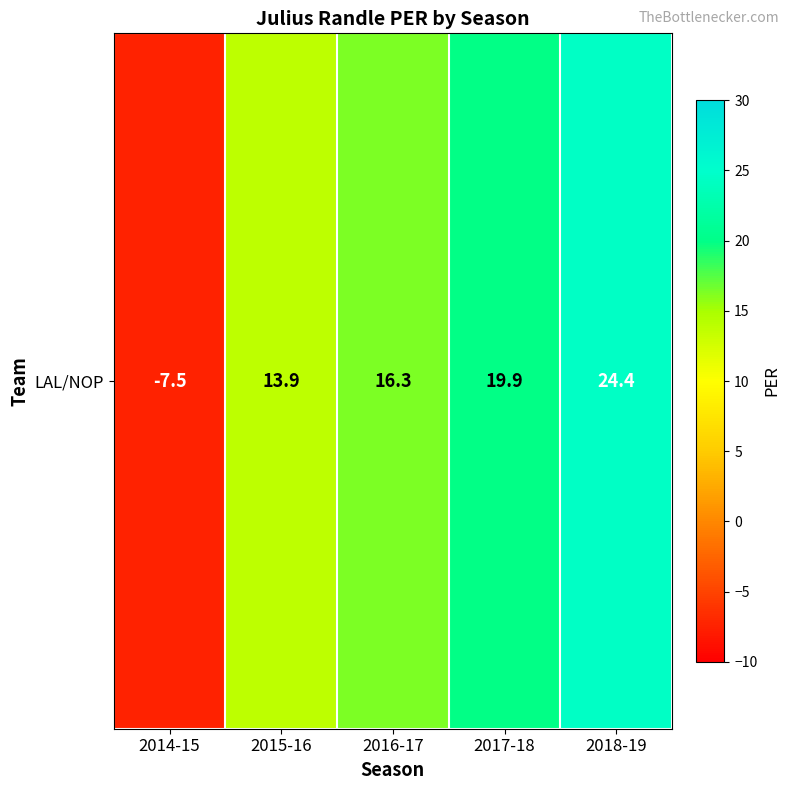

At which label does the data first exceed 16?

2016-17